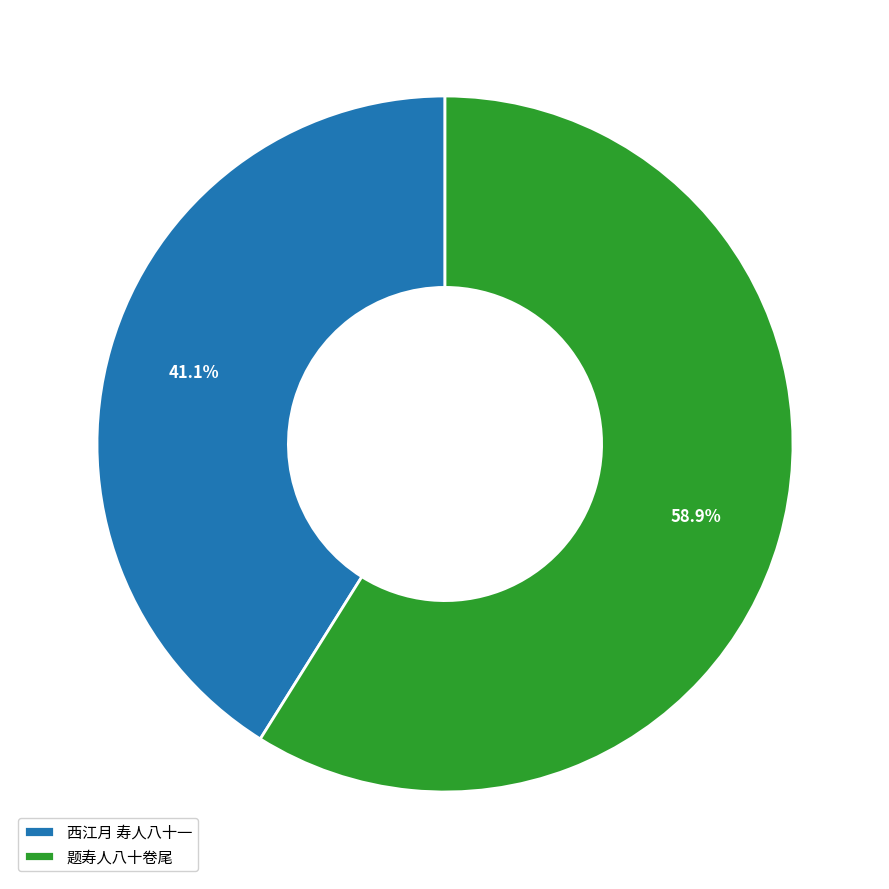

Between 西江月 寿人八十一 and 题寿人八十卷尾, which is larger?

题寿人八十卷尾